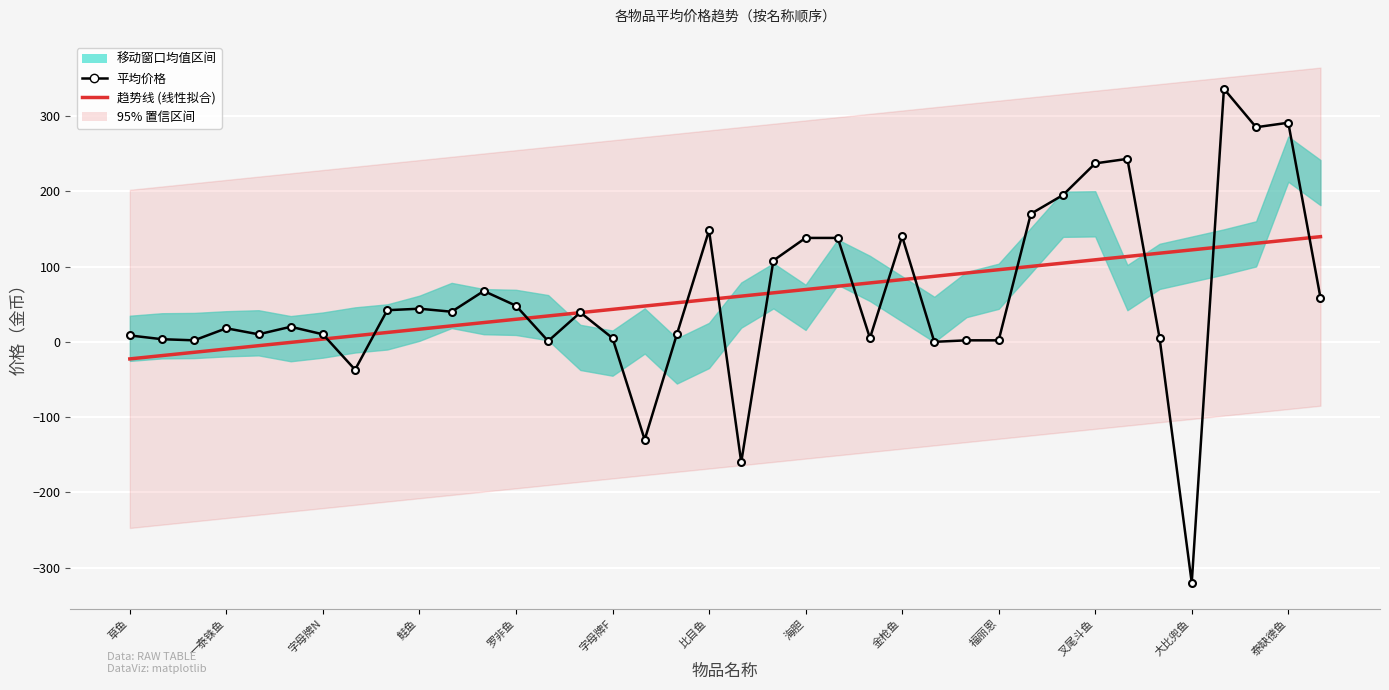

What is the lowest value of the 平均价格 series?

-320.0